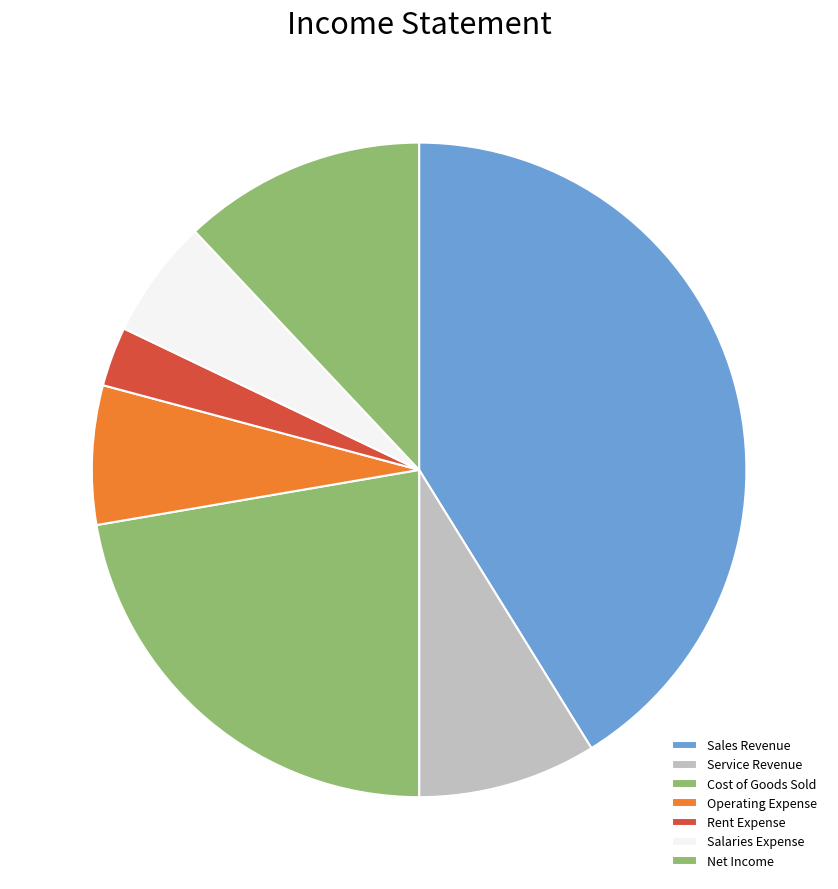

How many slices are in this pie chart?

7